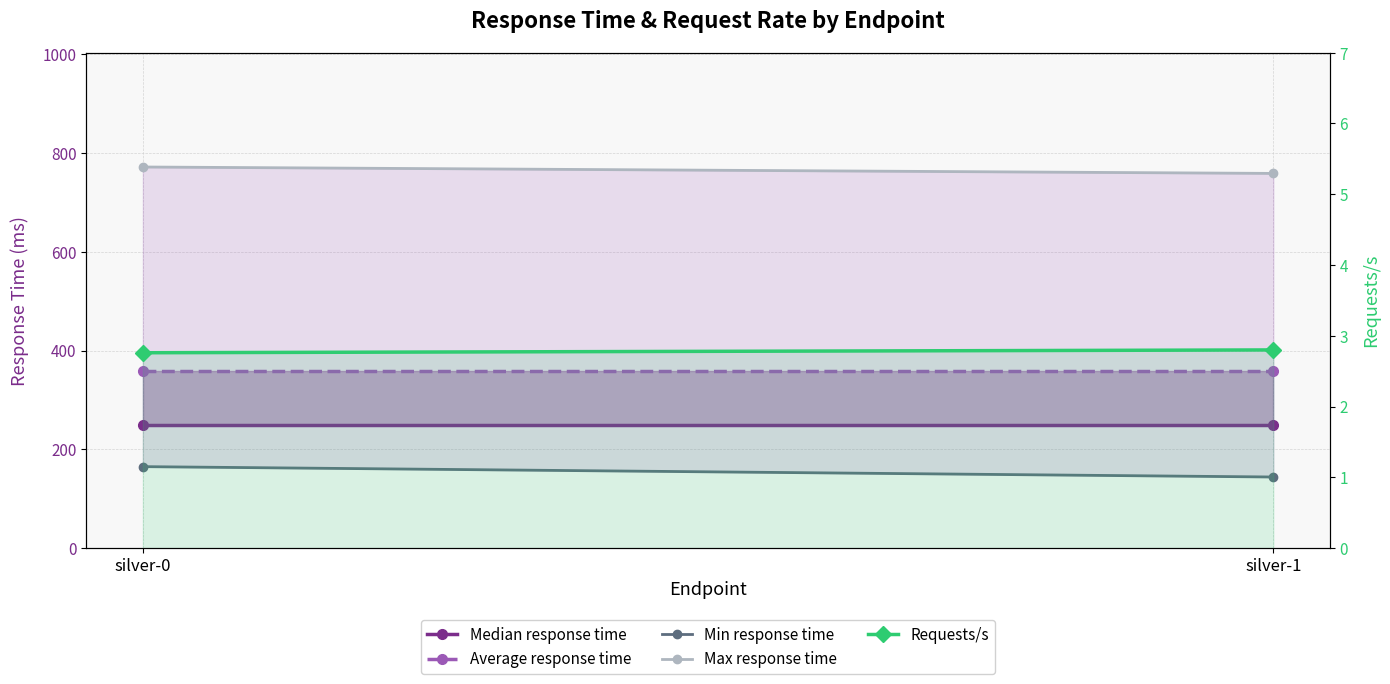

Reading right to left, extract all data points from this chart.

Min response time: 144.0	165.0
Max response time: 759.0	772.0
Median response time: 250.0	250.0
Average response time: 359.0	359.0
Requests/s: 2.8	2.8